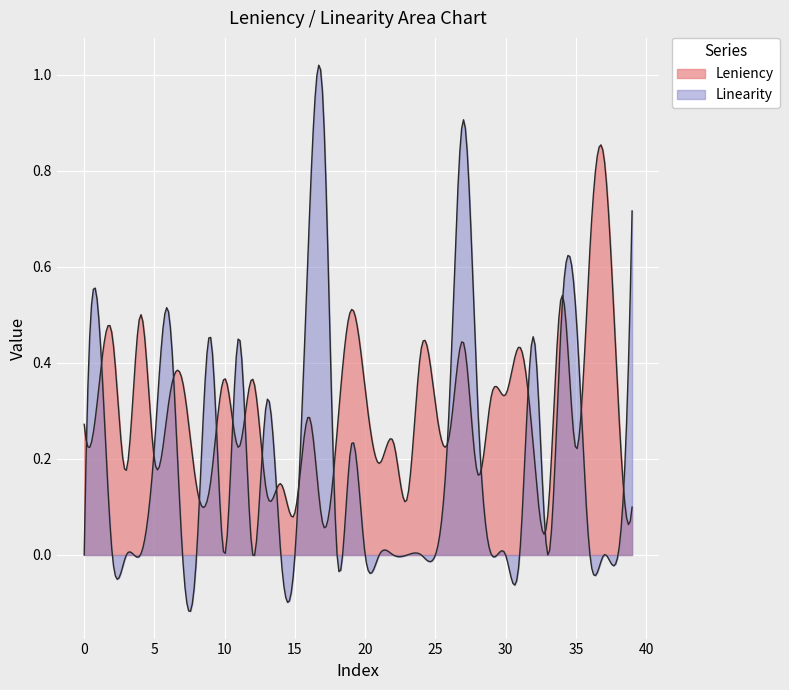

Reading left to right, list all the values displayed in this chart.

Leniency: Leniency=0.3	Linearity=0.3	2=0.5	3=0.2	4=0.5	5=0.2	6=0.3	7=0.4	8=0.1	9=0.2	10=0.4	11=0.2	12=0.4	13=0.1	14=0.1	15=0.1	16=0.3	17=0.1	18=0.3	19=0.5	20=0.3	21=0.2	22=0.2	23=0.1	24=0.4	25=0.3	26=0.2	27=0.4	28=0.2	29=0.3	30=0.3	31=0.4	32=0.2	33=0.1	34=0.5	35=0.2	36=0.6	37=0.8	38=0.3	39=0.1
Linearity: Leniency=0.0	Linearity=0.5	2=0.0	3=0.0	4=0.0	5=0.2	6=0.5	7=0.0	8=0.0	9=0.5	10=0.0	11=0.5	12=0.0	13=0.3	14=0.0	15=0.0	16=0.7	17=0.9	18=0.0	19=0.2	20=0.0	21=0.0	22=0.0	23=0.0	24=0.0	25=0.0	26=0.3	27=0.9	28=0.3	29=0.0	30=0.0	31=0.0	32=0.5	33=0.0	34=0.5	35=0.5	36=0.0	37=0.0	38=0.0	39=0.7